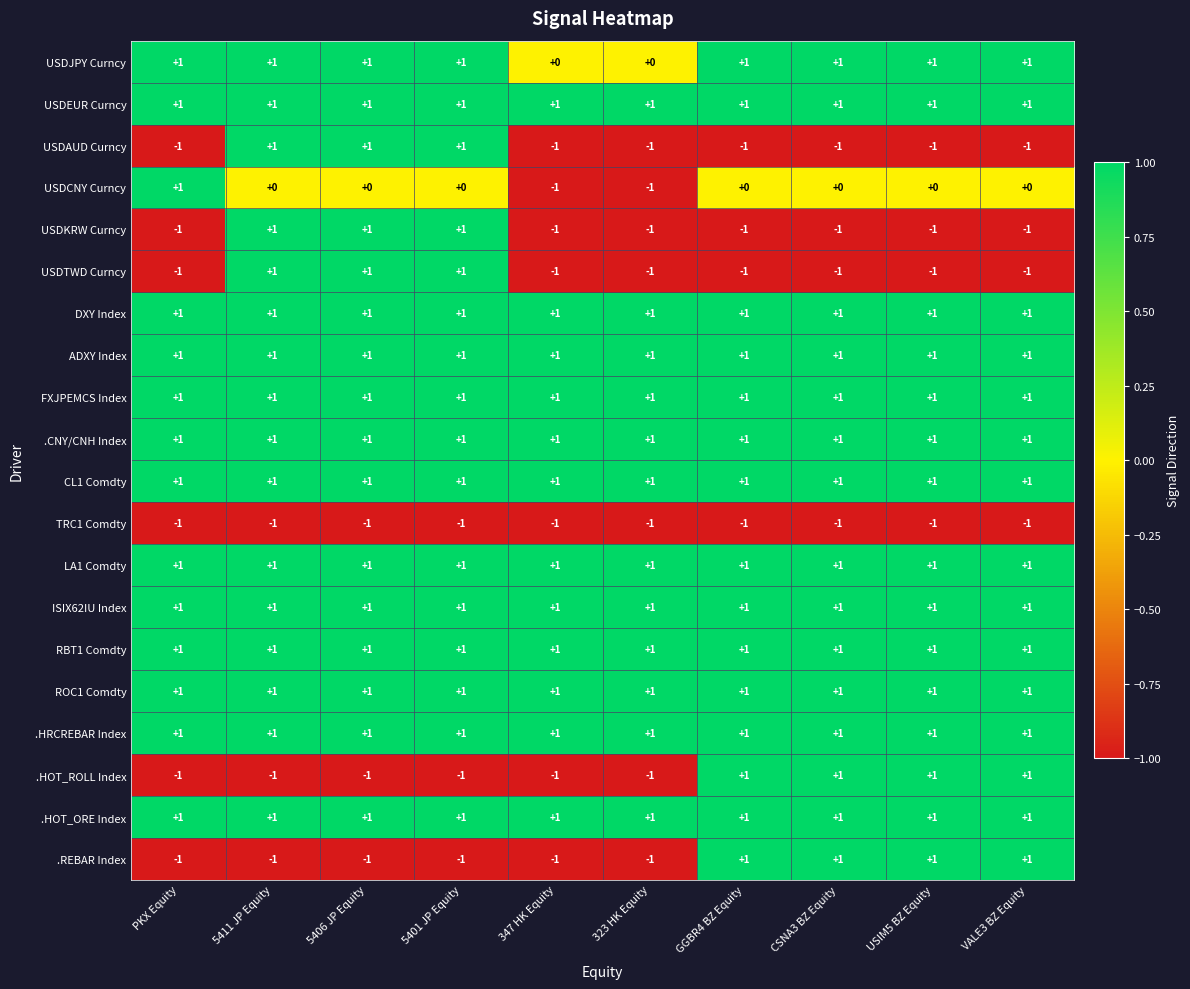

The value of LA1 Comdty at PKX Equity is 1. True or false?

True